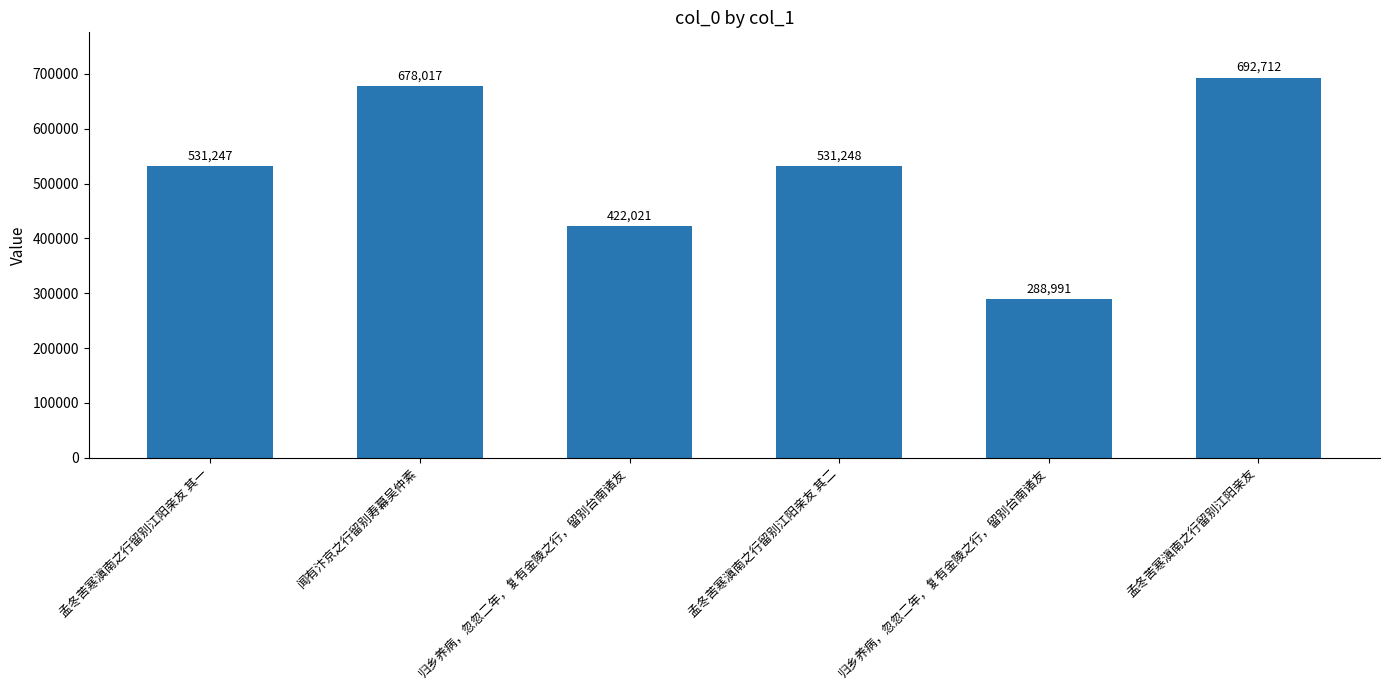

List the labels in order of value, largest first.

孟冬苦寒滇南之行留别江阳亲友, 闻有汴京之行留别寿幕吴仲素, 孟冬苦寒滇南之行留别江阳亲友 其二, 孟冬苦寒滇南之行留别江阳亲友 其一, 归乡养病，忽忽二年，复有金陵之行，留别台南诸友, 归乡养病，忽忽二年，复有金陵之行，留别台南诸友